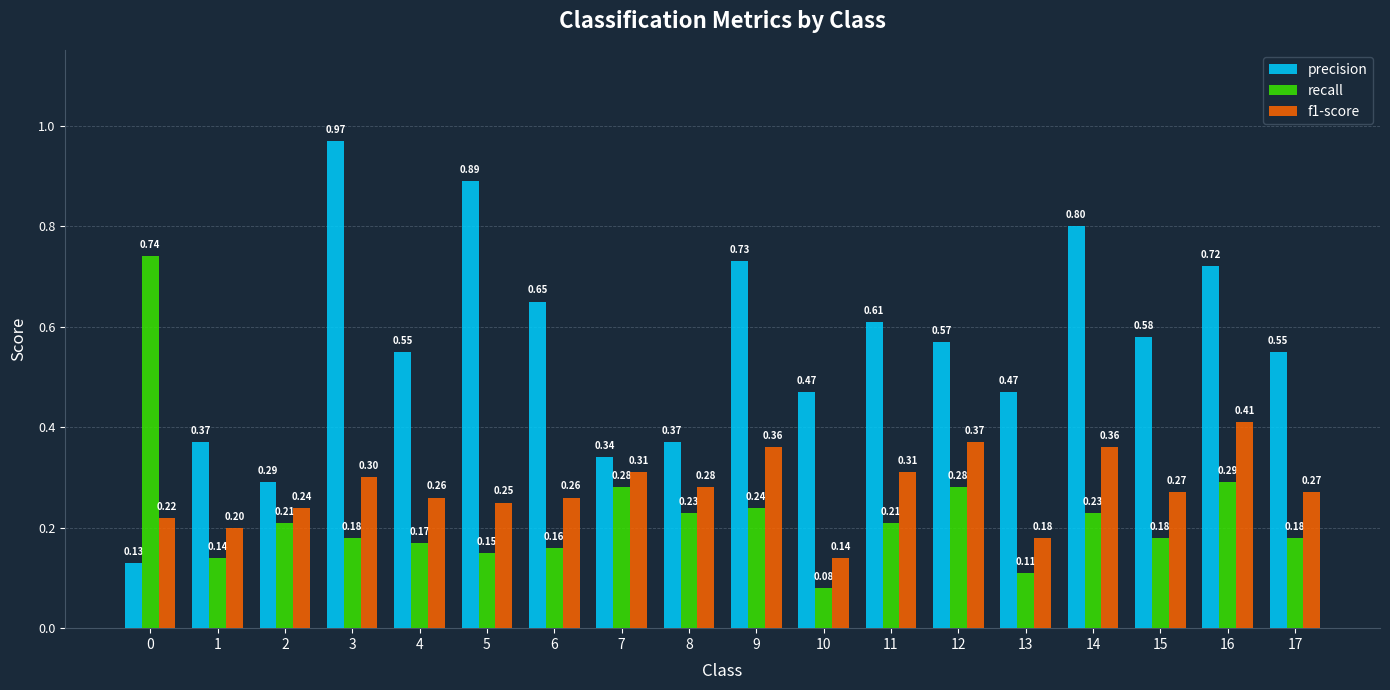

How many distinct data groups are displayed?

3